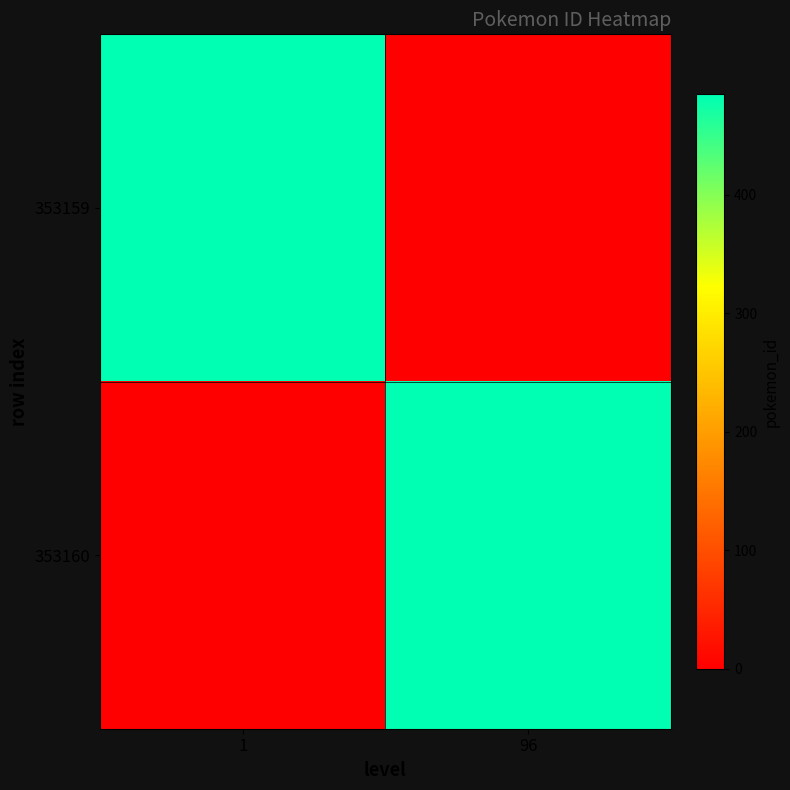

Between 1 and 96, which is larger?

1